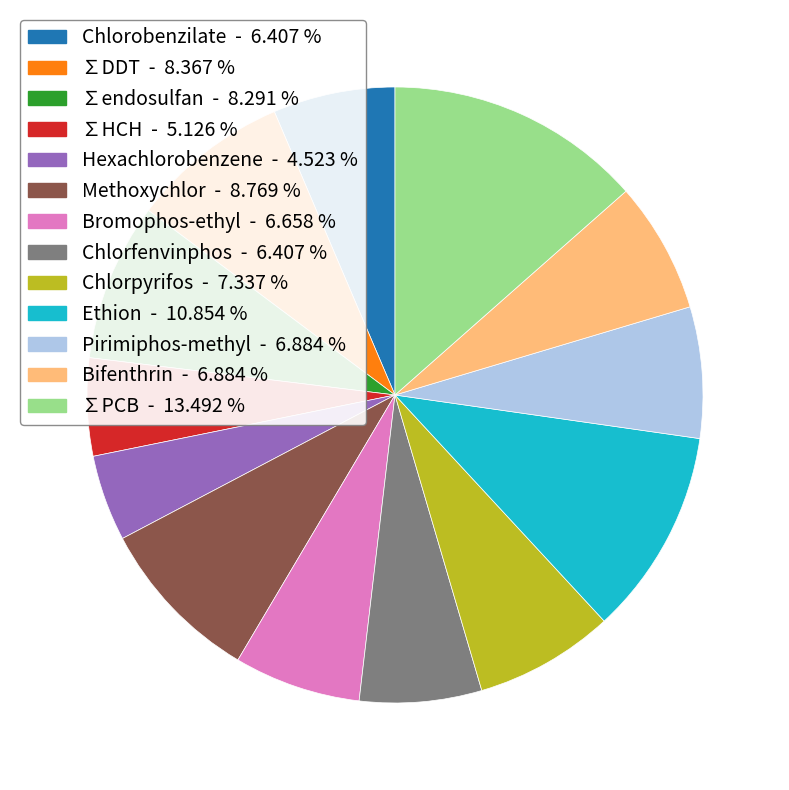

Which slice is the smallest?

Hexachlorobenzene